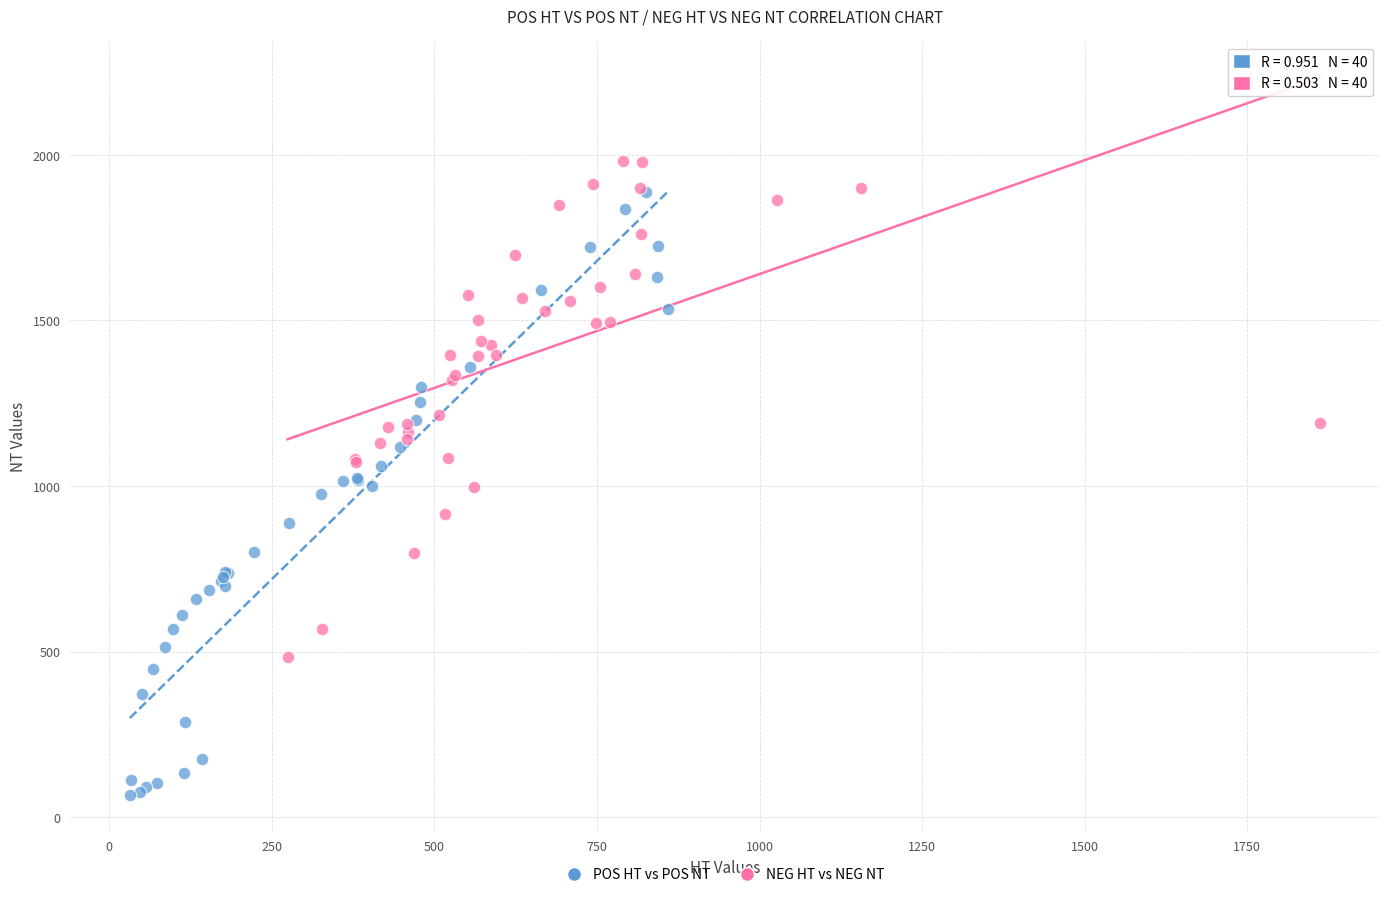

Which series has the largest Y range (max minus min)?

POS HT vs POS NT